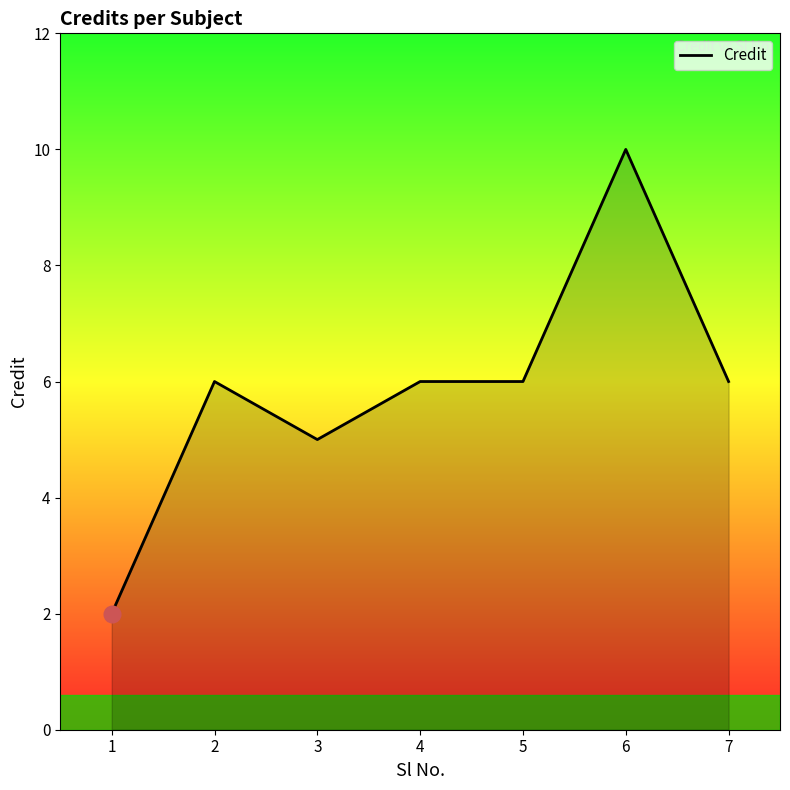

What is the ratio of the value at 6 to the value at 2?

1.7